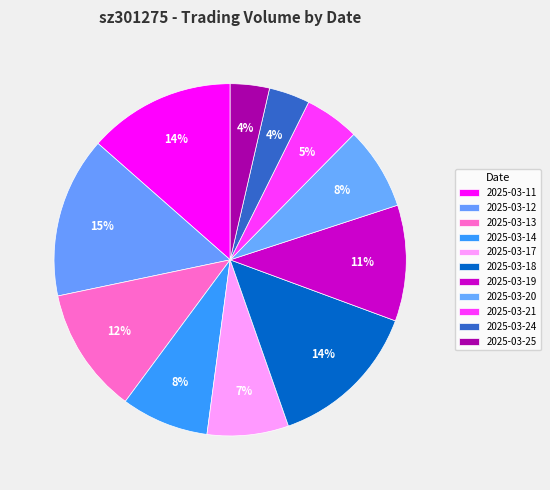

Does 2025-03-11 account for over 50% of the chart?

No